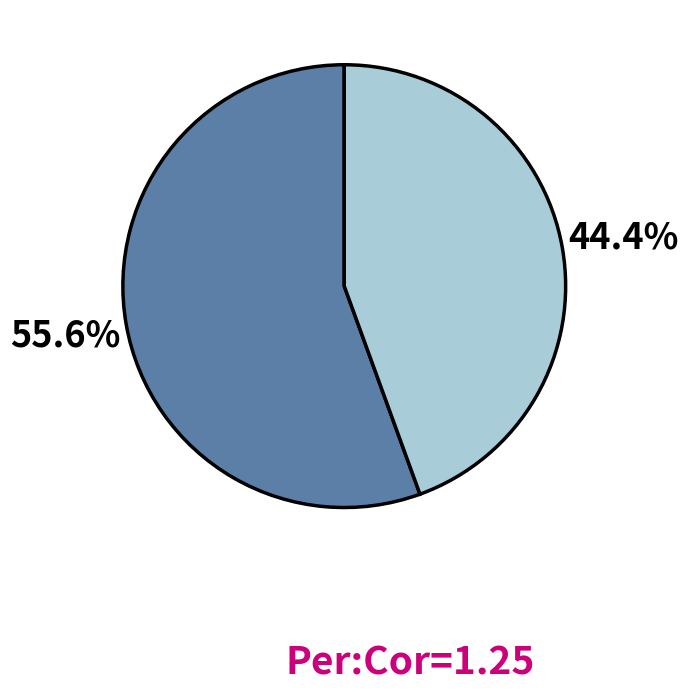

Is there a majority slice in this chart?

Yes